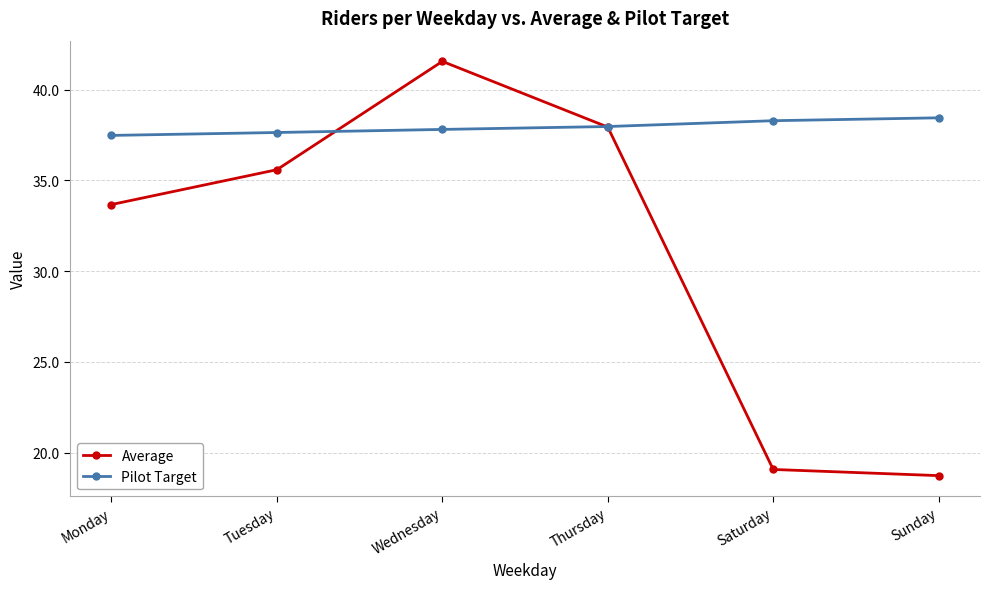

What is the value of the Average point at the 3rd from the left?

41.6